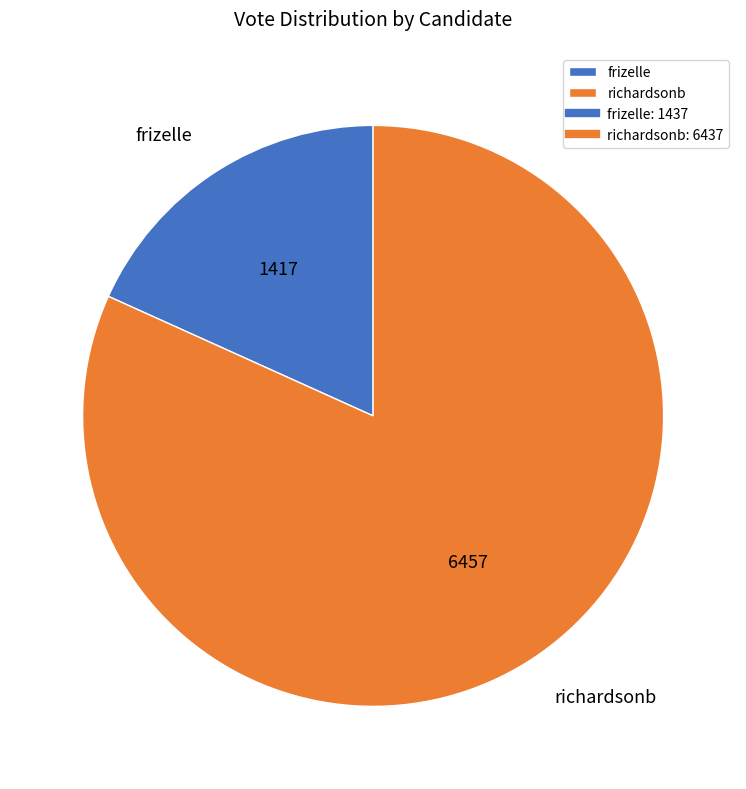

True or false: richardsonb accounts for 82% of the total.

True